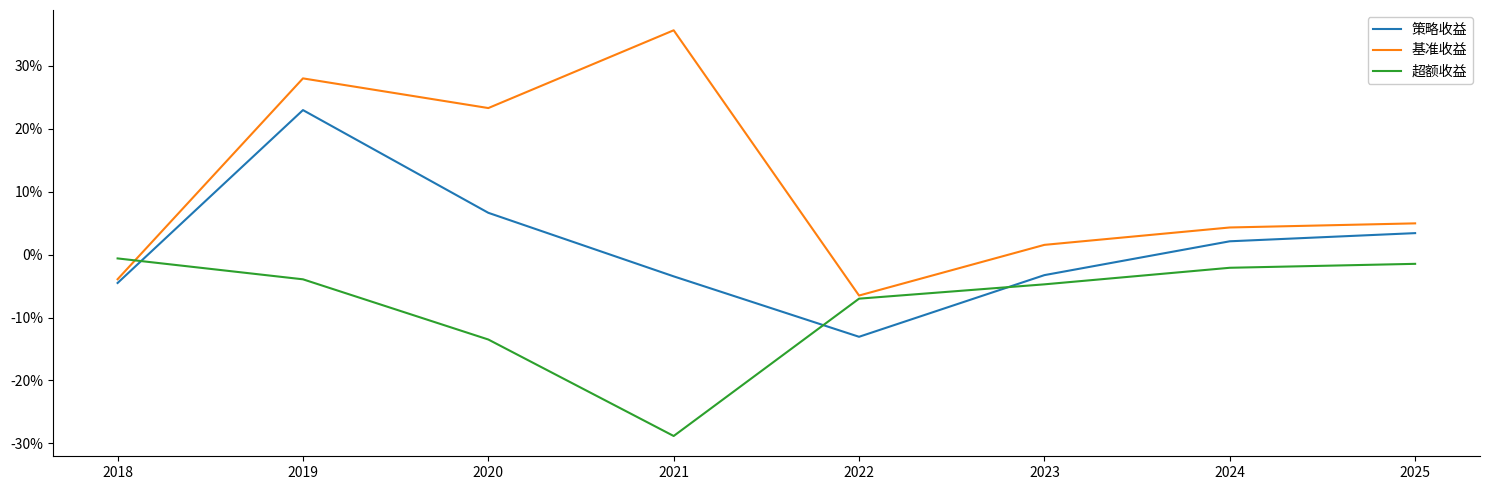

What is the difference between the second highest and minimum values in the 超额收益 series?

0.3